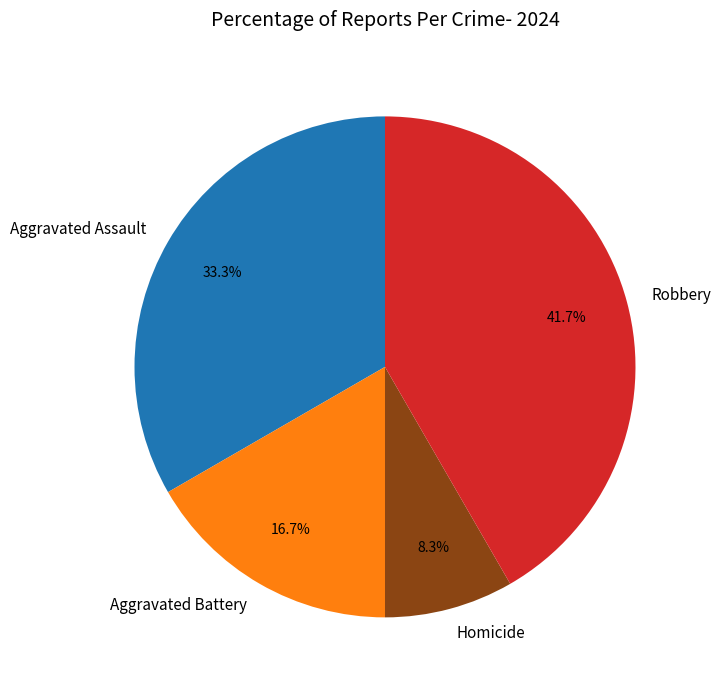

What percentage is the Aggravated Battery slice, to the nearest percent?

17%